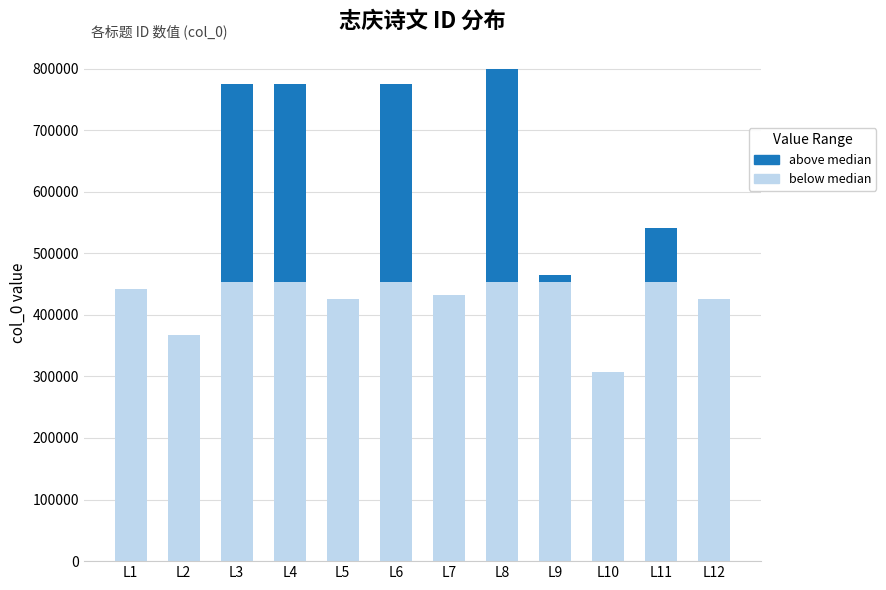

What are all the series names shown in the legend?

above median, below median